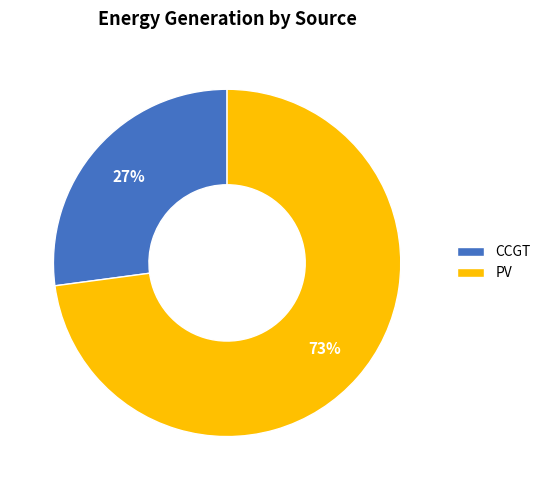

Does CCGT represent more than half of the total?

No